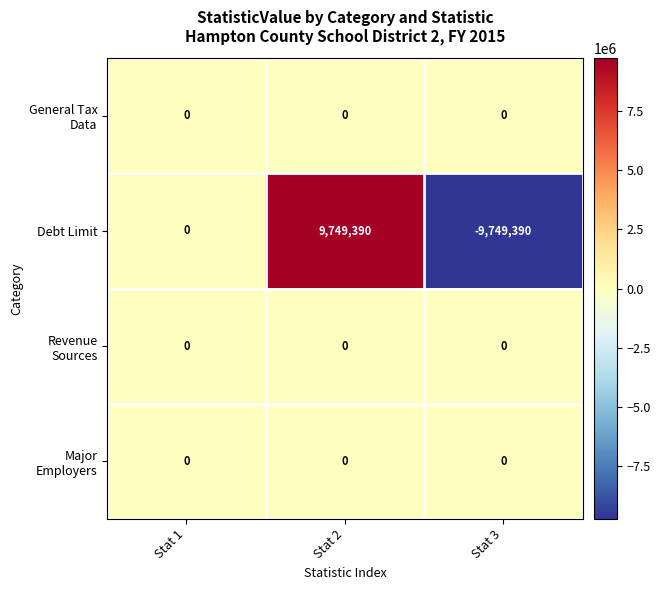

How many categories are shown in the chart?

3